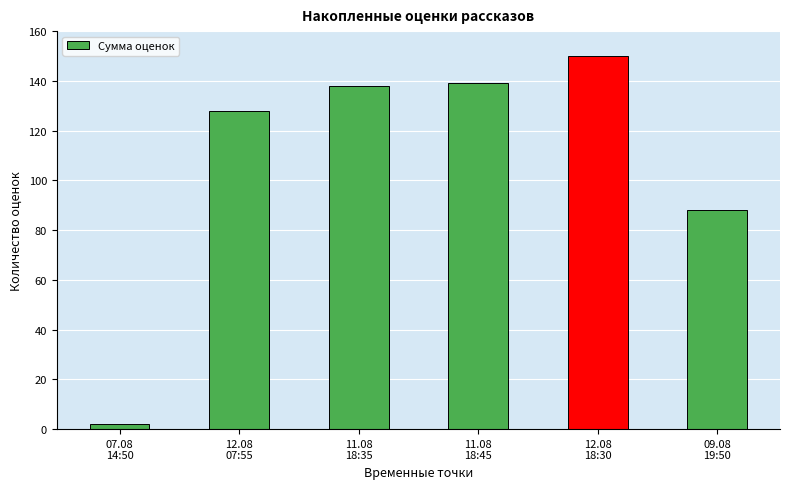

What is the change in value from 11.08
18:35 to 11.08
18:45?

+1